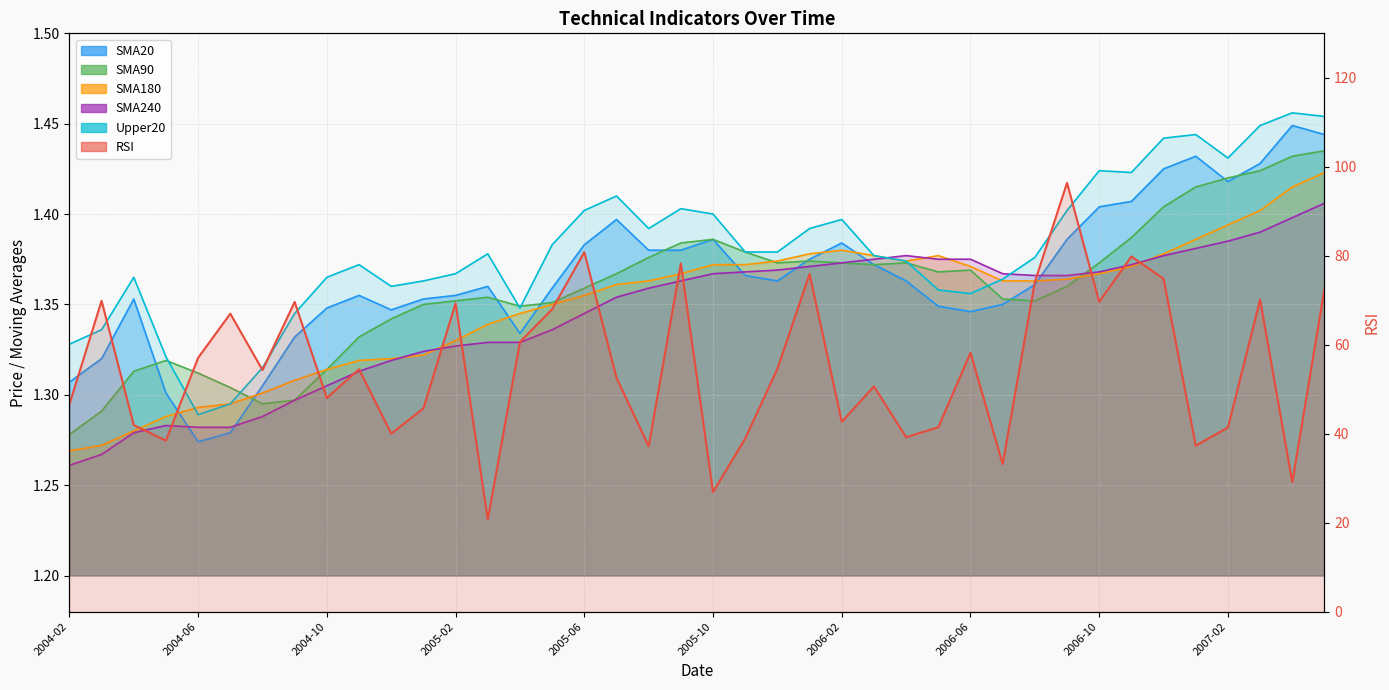

What is the spread (max minus min) of values at 2006-01?

74.5